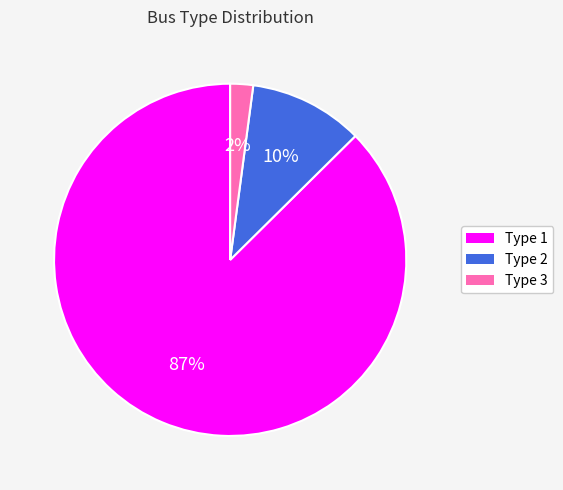

To the nearest percent, what is the average slice percentage?

33%